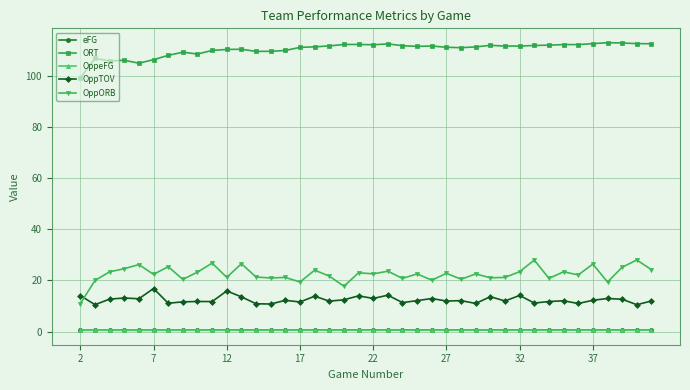

What are all the series names shown in the legend?

eFG, ORT, OppeFG, OppTOV, OppORB